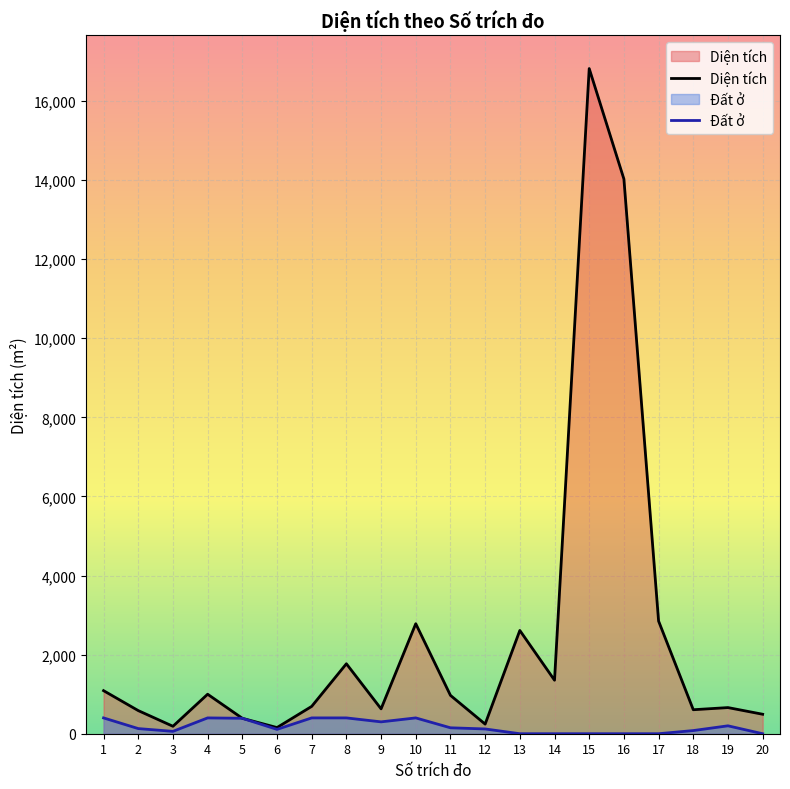

How many data points does each series have?

20